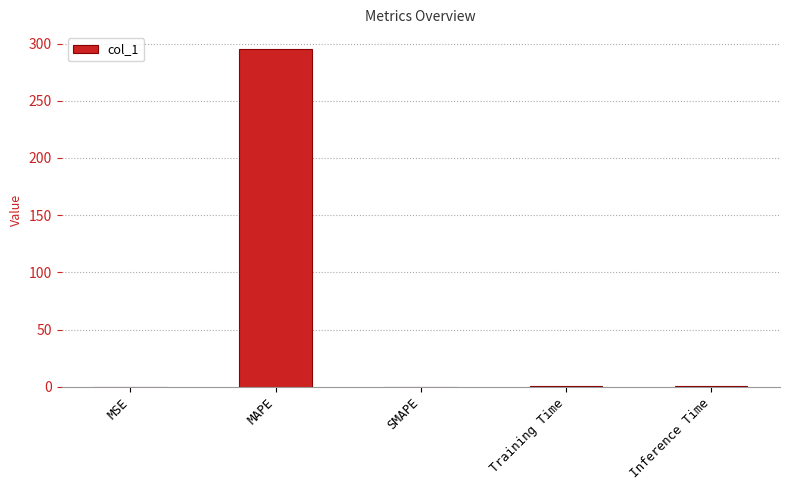

The value at SMAPE is 0.0. True or false?

True